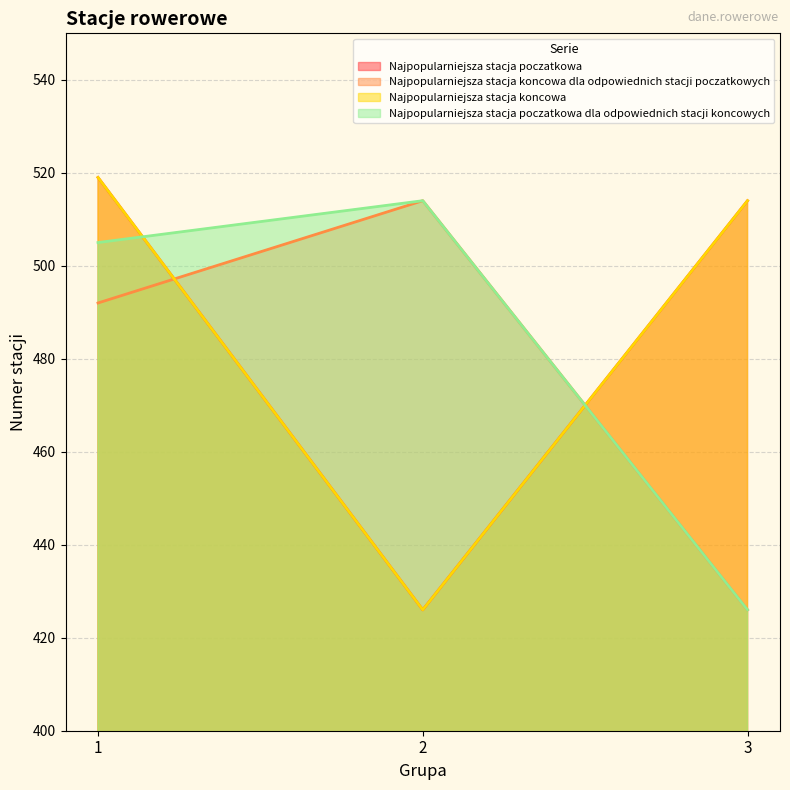

Does the chart have visible grid lines?

Yes